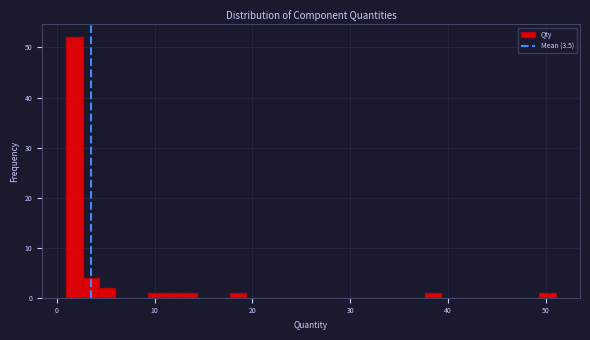

Read against the x-axis, roughly where is the centre of the tallest bar?

2